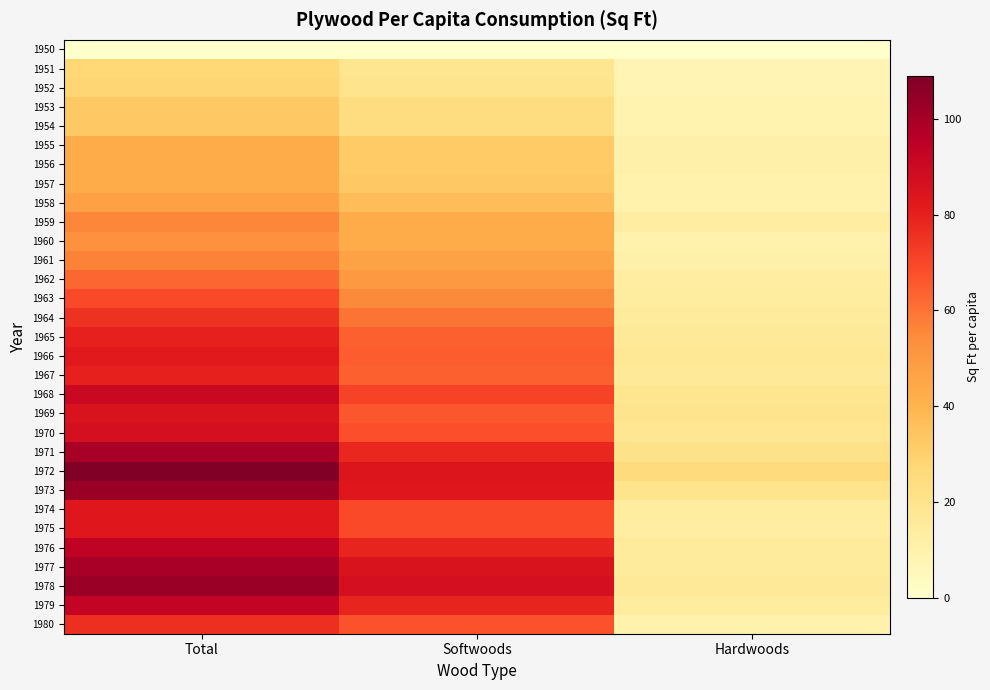

Reading left to right, extract all data points from this chart.

1950: Total=0	Softwoods=0	Hardwoods=0
1951: Total=27	Softwoods=19	Hardwoods=8
1952: Total=28	Softwoods=20	Hardwoods=8
1953: Total=33	Softwoods=24	Hardwoods=9
1954: Total=33	Softwoods=24	Hardwoods=9
1955: Total=43	Softwoods=32	Hardwoods=11
1956: Total=43	Softwoods=32	Hardwoods=11
1957: Total=43	Softwoods=33	Hardwoods=10
1958: Total=47	Softwoods=37	Hardwoods=10
1959: Total=56	Softwoods=43	Hardwoods=13
1960: Total=53	Softwoods=43	Hardwoods=10
1961: Total=57	Softwoods=46	Hardwoods=11
1962: Total=63	Softwoods=50	Hardwoods=13
1963: Total=69	Softwoods=55	Hardwoods=14
1964: Total=75	Softwoods=60	Hardwoods=15
1965: Total=80	Softwoods=64	Hardwoods=16
1966: Total=82	Softwoods=65	Hardwoods=17
1967: Total=80	Softwoods=64	Hardwoods=16
1968: Total=91	Softwoods=71	Hardwoods=19
1969: Total=85	Softwoods=66	Hardwoods=20
1970: Total=87	Softwoods=68	Hardwoods=18
1971: Total=100	Softwoods=78	Hardwoods=21
1972: Total=109	Softwoods=84	Hardwoods=25
1973: Total=103	Softwoods=83	Hardwoods=20
1974: Total=83	Softwoods=69	Hardwoods=14
1975: Total=83	Softwoods=69	Hardwoods=13
1976: Total=94	Softwoods=79	Hardwoods=15
1977: Total=100	Softwoods=85	Hardwoods=15
1978: Total=103	Softwoods=87	Hardwoods=16
1979: Total=93	Softwoods=79	Hardwoods=14
1980: Total=76	Softwoods=67	Hardwoods=10